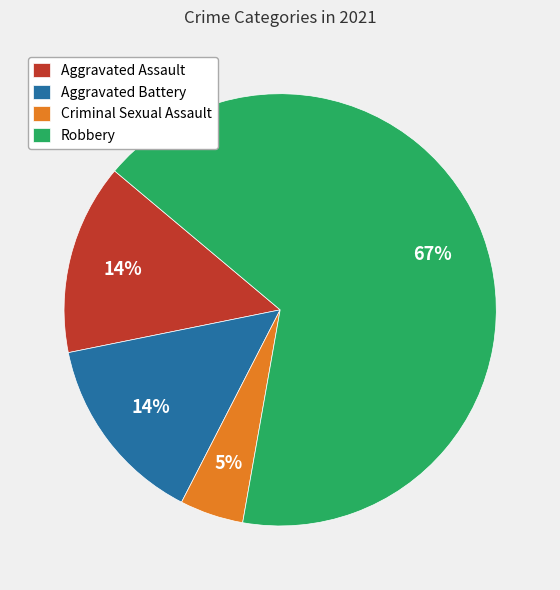

To the nearest percent, what is the average slice percentage?

25%